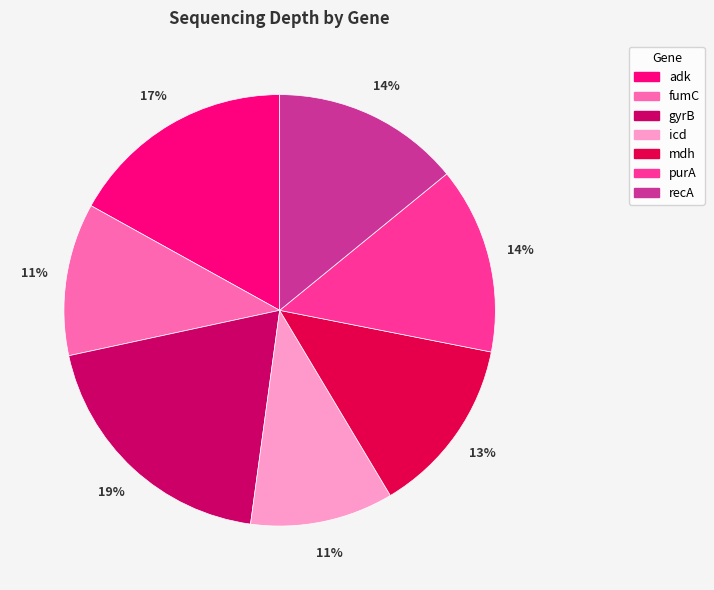

The fumC slice represents 11% of the pie. True or false?

True